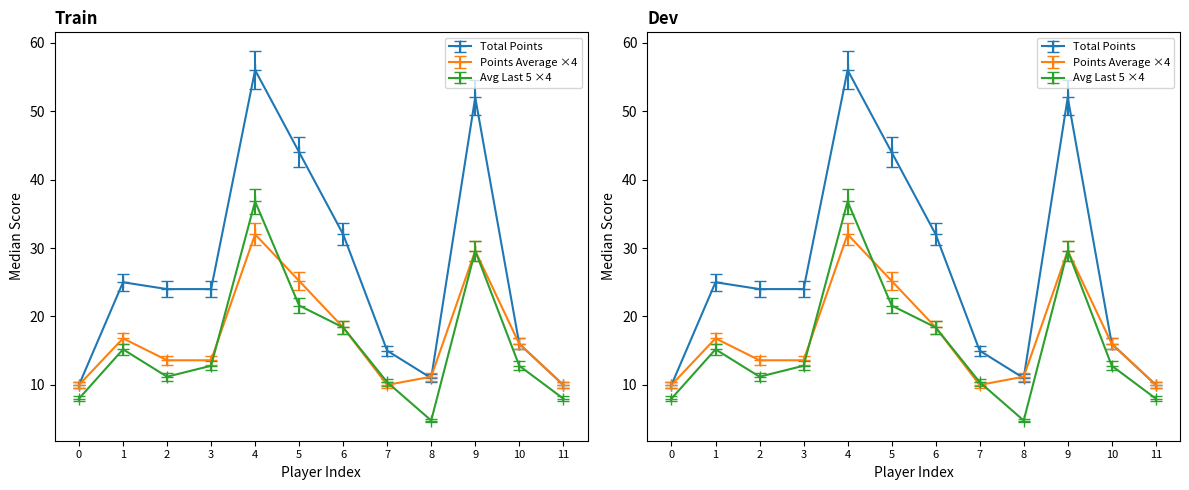

How many data points in Avg Last 5 Games are above 12?

7